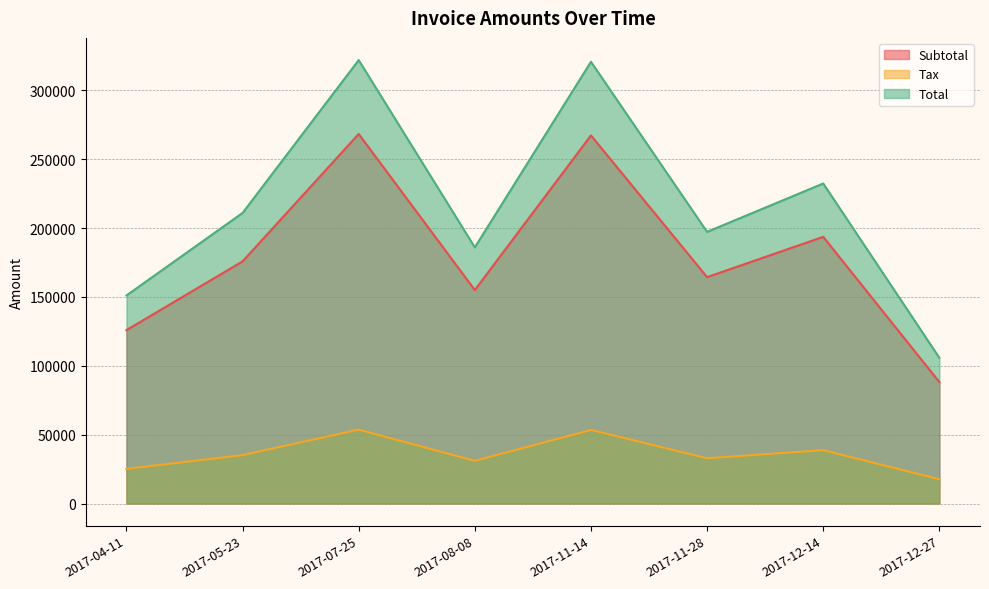

Where does the Total series first go above 210984?

2017-07-25